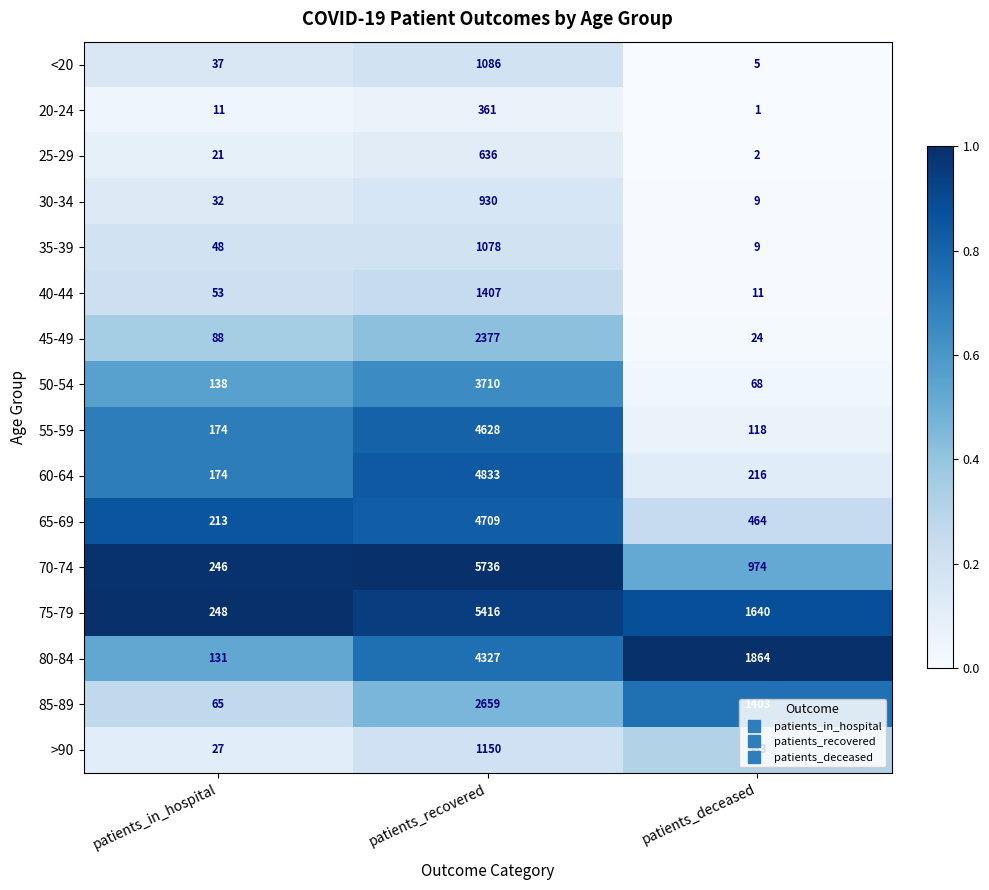

True or false: 85-89 has a value of 1403 at patients_deceased.

True